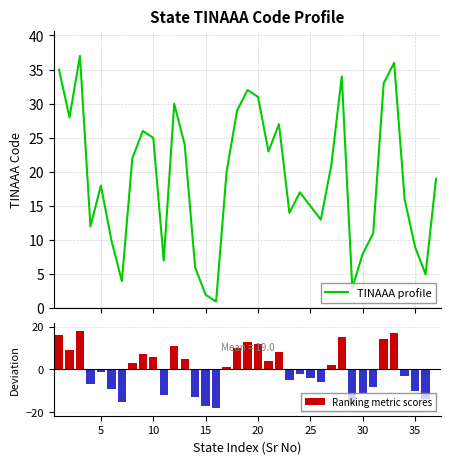

What is the value of the Ranking metric scores bar at the 25th from the left?

-4